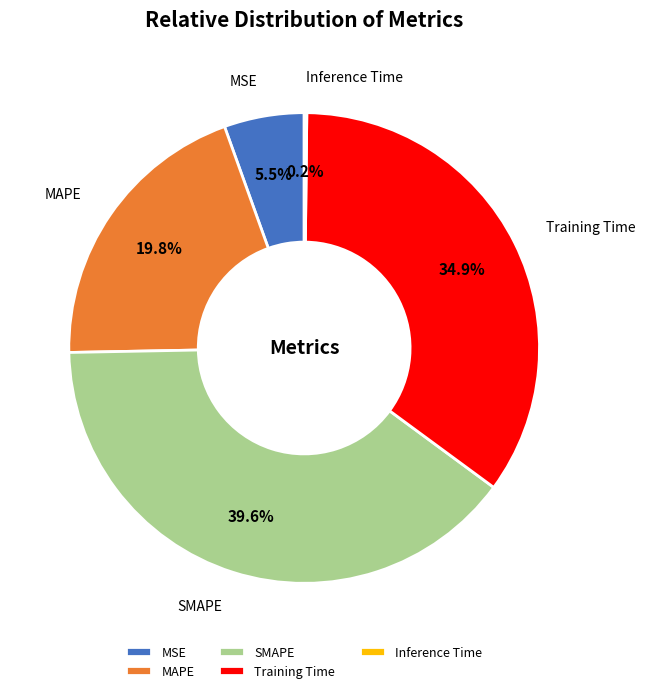

What percentage is the Training Time slice, to the nearest percent?

35%